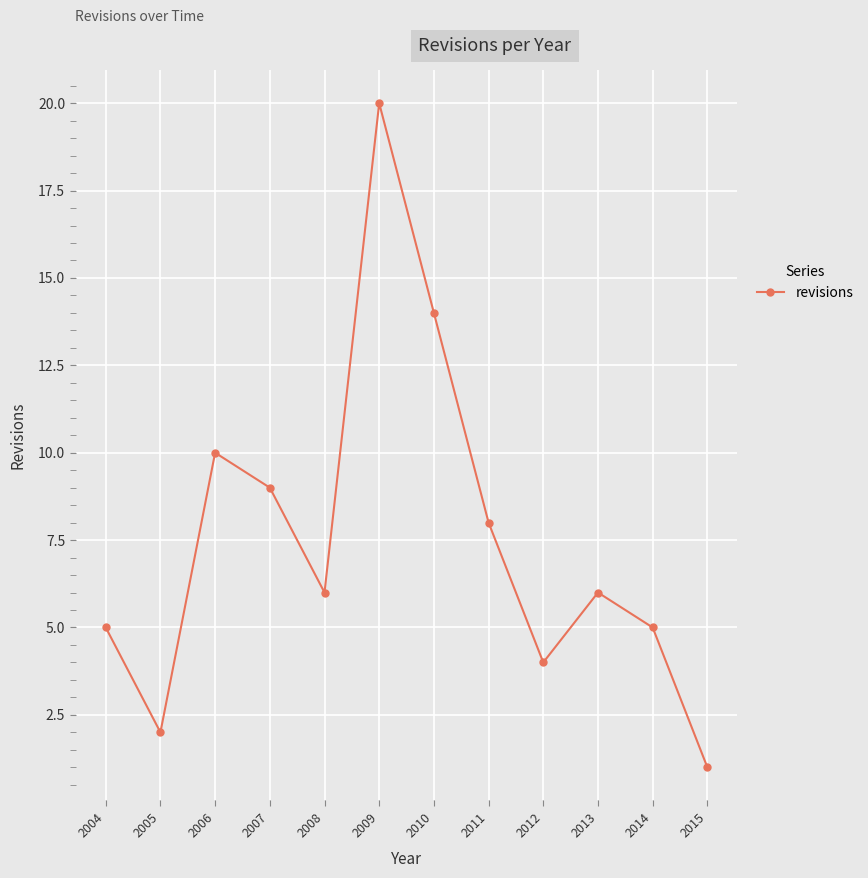

What is the difference between the values at 2012 and 2008?

2